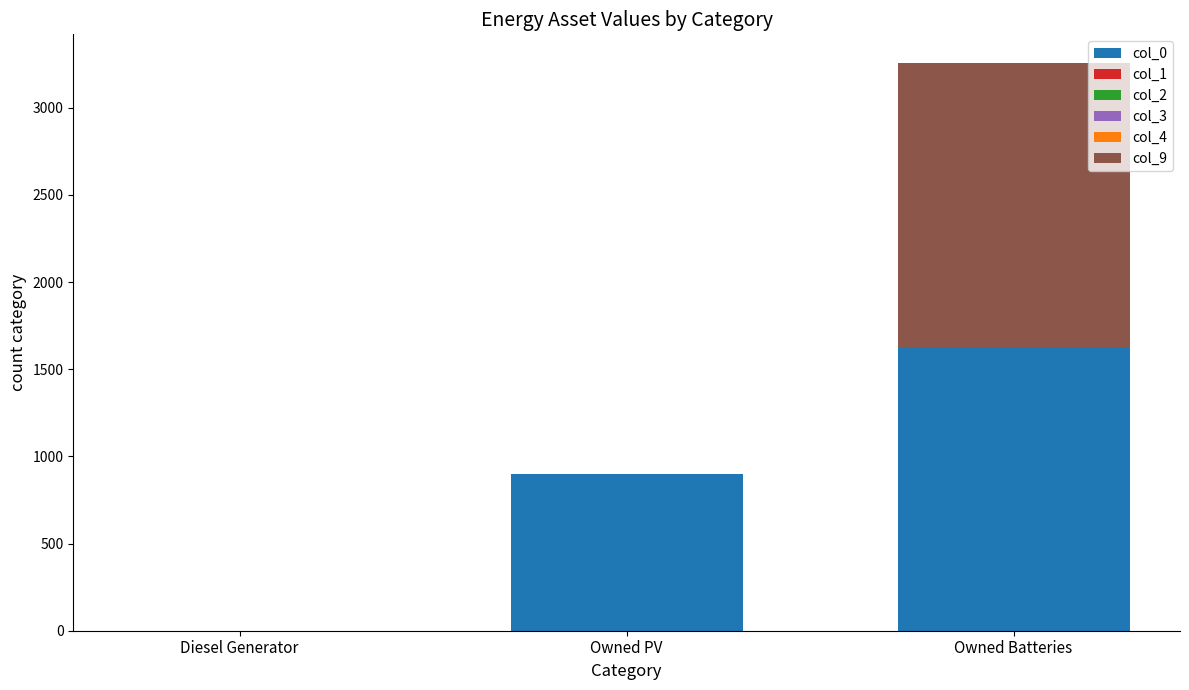

Does the chart contain stacked bars?

Yes